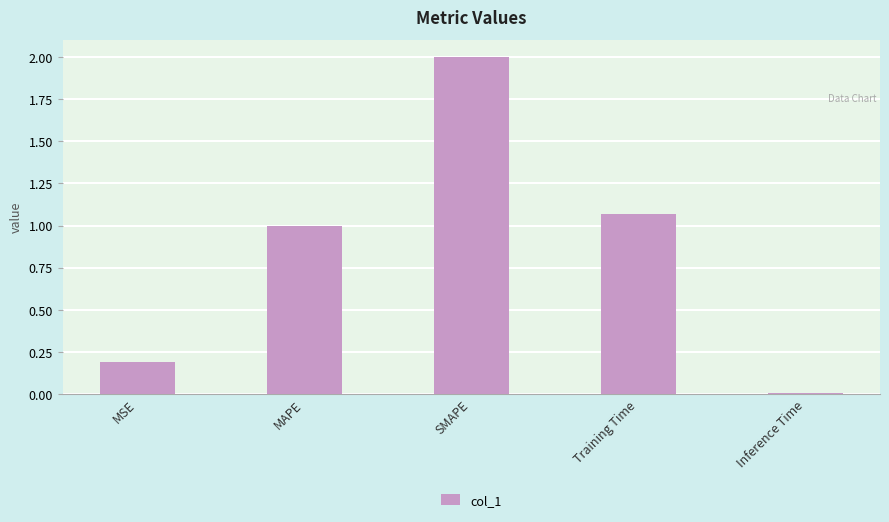

What is the average value?

0.9